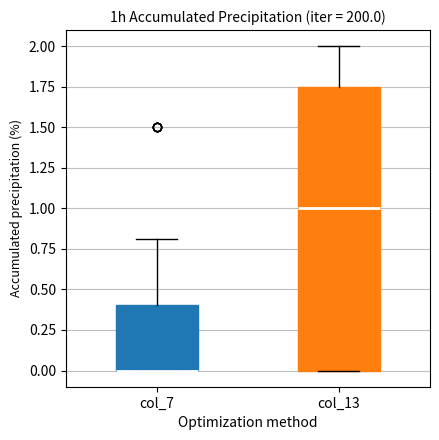

Reading left to right, read every box against the y-axis: the position of its median line, the range the box covers, and the ends of its whiskers. The values are not printed on the chart, so give them approximately, as read against the axis.

col_7: median 0.00 (drawn on the box's lower edge), box 0.00 to 0.40, whiskers 0.00 to 0.80
col_13: median 1.00, box 0.00 to 1.75, whiskers 0.00 to 2.00